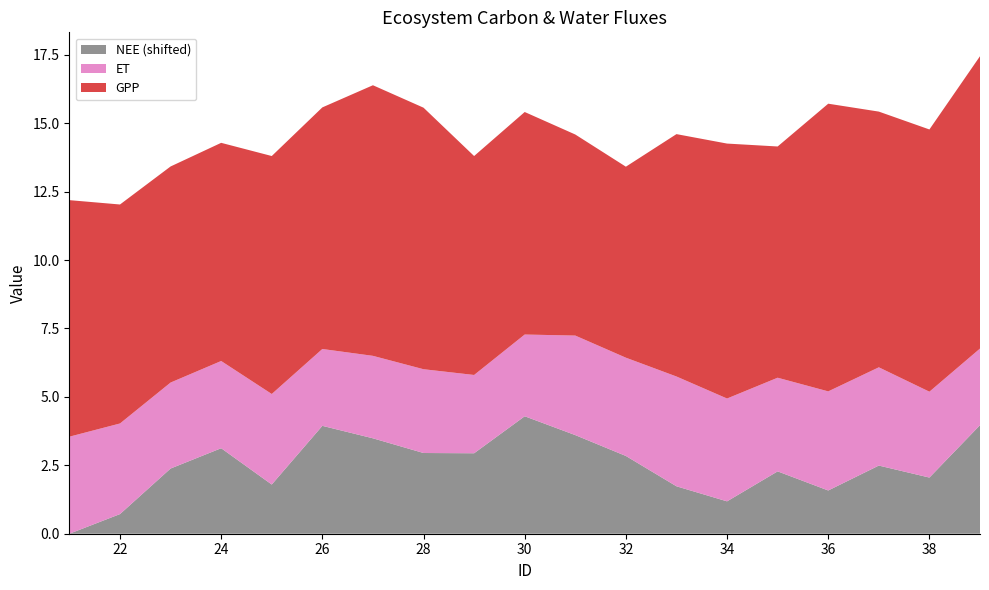

Reading left to right, transcribe all the data shown in this chart.

GPP: 21=8.6	22=8.0	23=7.9	24=8.0	25=8.7	26=8.8	27=9.9	28=9.6	29=8.0	30=8.1	31=7.3	32=7.0	33=8.9	34=9.3	35=8.4	36=10.5	37=9.3	38=9.6	39=10.7
ET: 21=3.5	22=3.3	23=3.1	24=3.2	25=3.3	26=2.8	27=3.0	28=3.1	29=2.9	30=3.0	31=3.6	32=3.6	33=4.0	34=3.8	35=3.4	36=3.6	37=3.6	38=3.1	39=2.8
NEE: 21=-3.2	22=-2.5	23=-0.8	24=-0.1	25=-1.4	26=0.8	27=0.3	28=-0.2	29=-0.2	30=1.1	31=0.4	32=-0.3	33=-1.5	34=-2.0	35=-0.9	36=-1.6	37=-0.7	38=-1.1	39=0.8